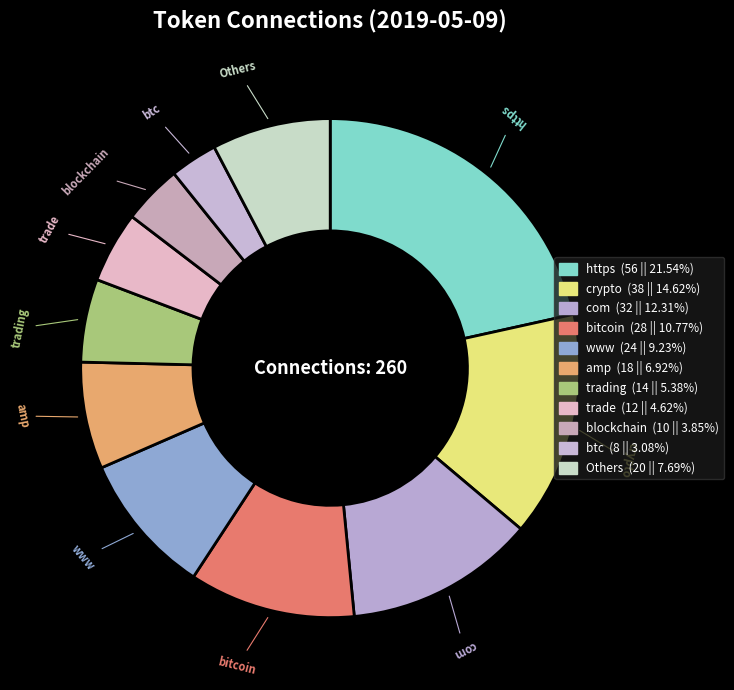

Count the number of slices in the pie.

11